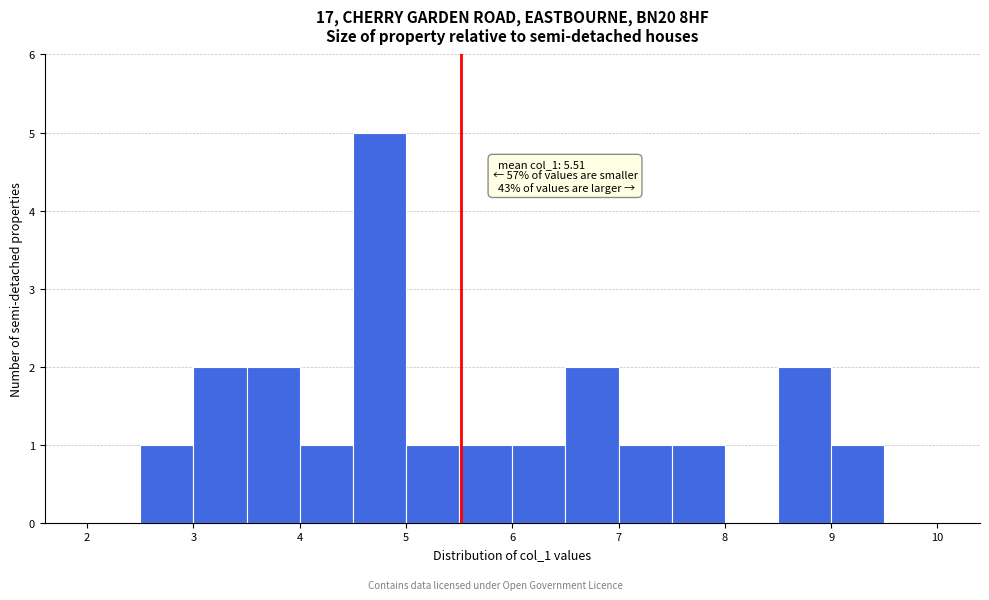

Which range on the x-axis has the tallest bar?

4.5 to 5.0